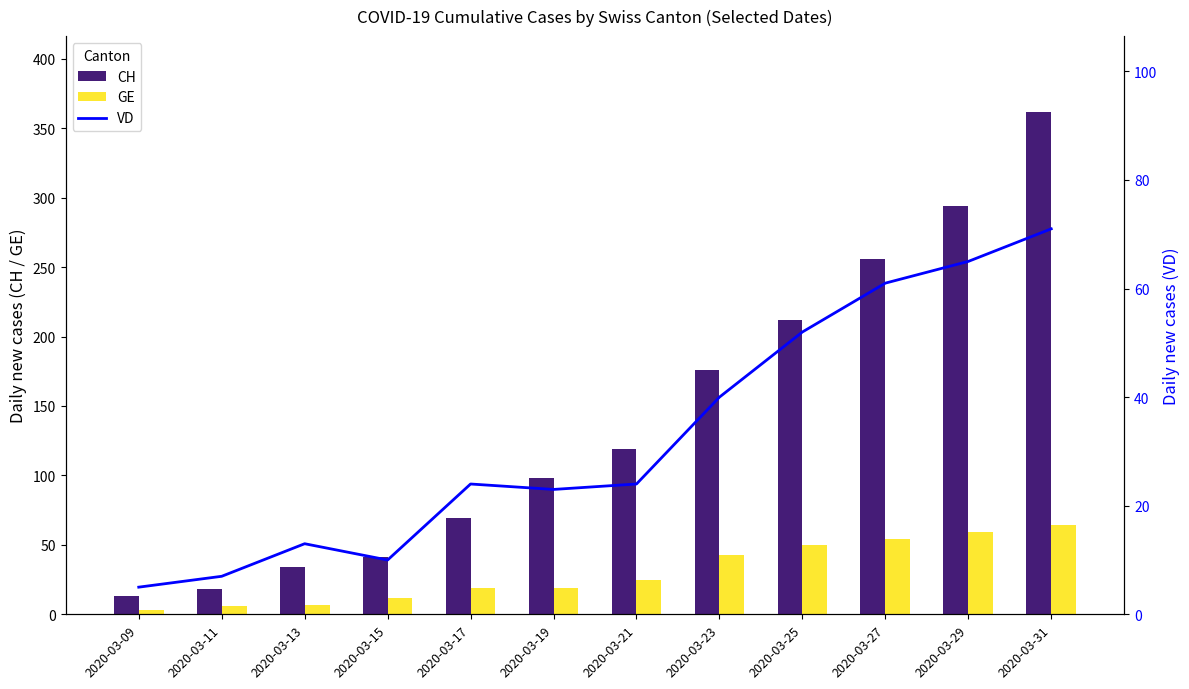

What is the sum of the CH values at 2020-03-11 and 2020-03-13?

52